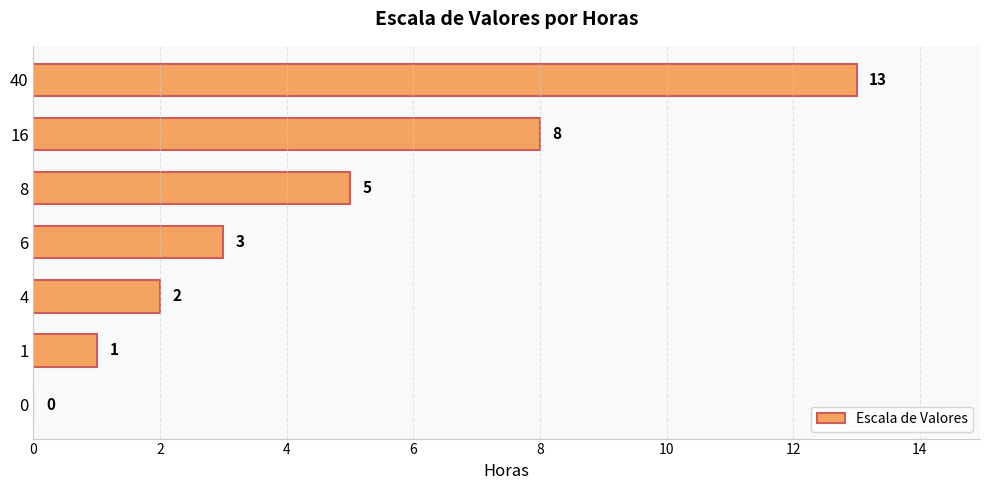

What is the sum of all values?

32